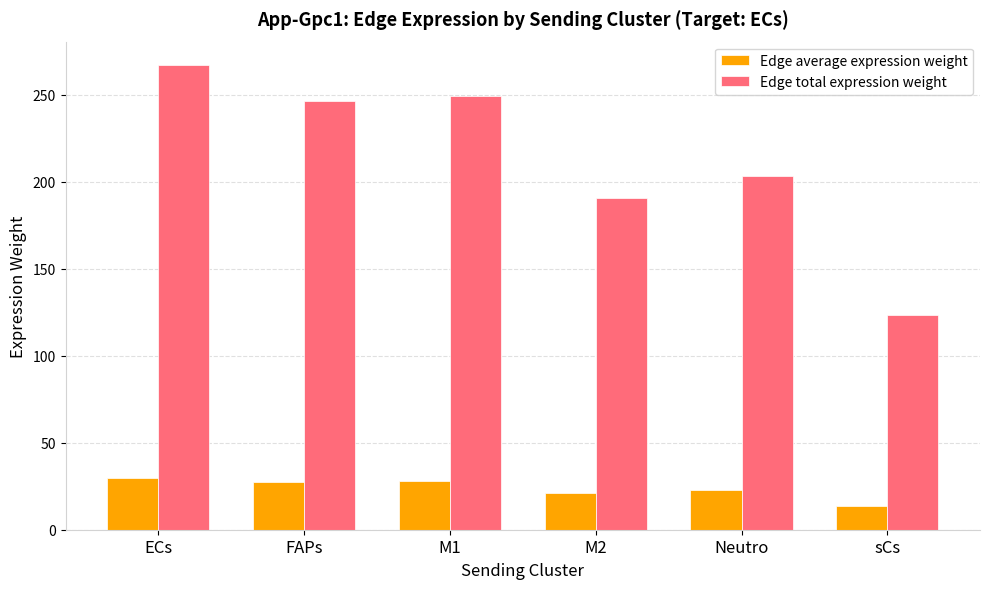

Between M1 and sCs, which series saw the biggest shift?

Edge total expression weight